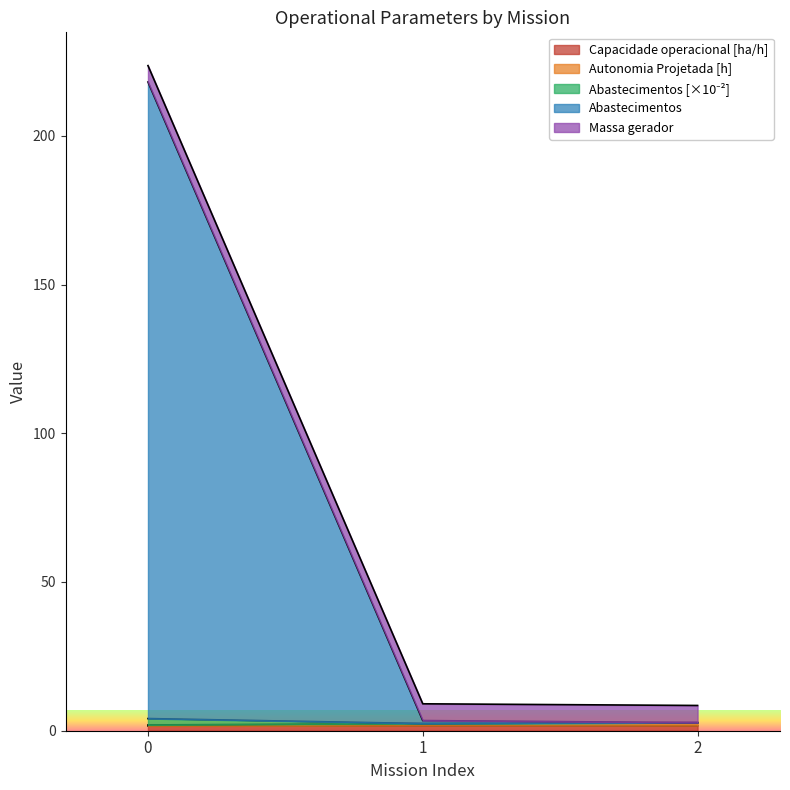

What is the sum of all Capacidade operacional [ha/h] values?

5.1